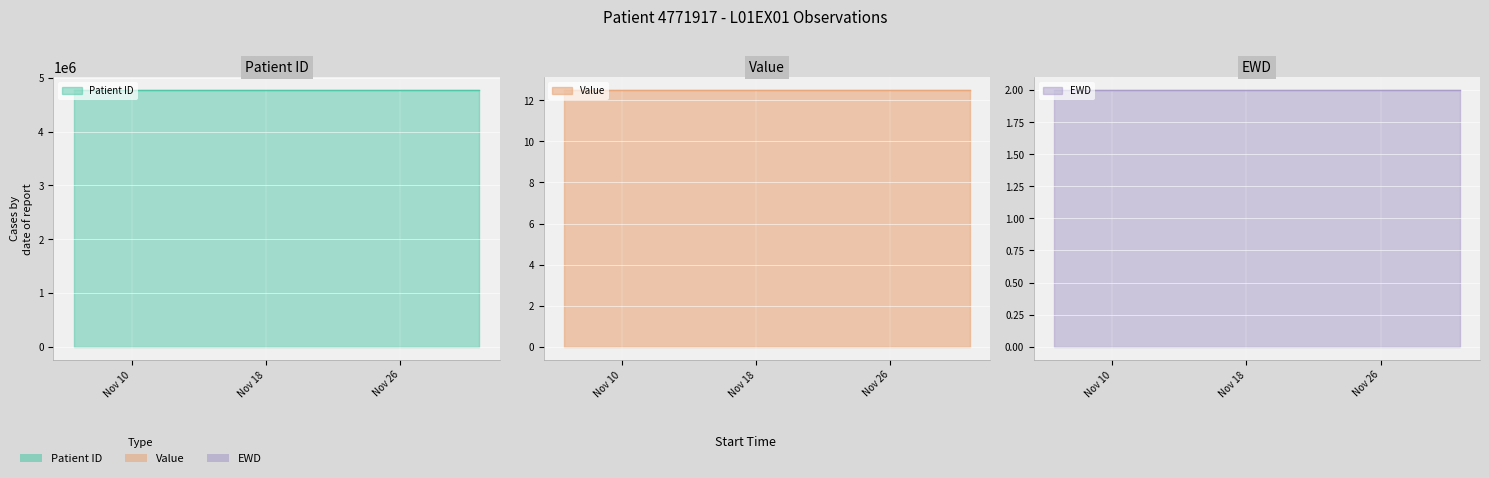

What is the label of the 1st point from the left?

2014-11-06 13:03:58